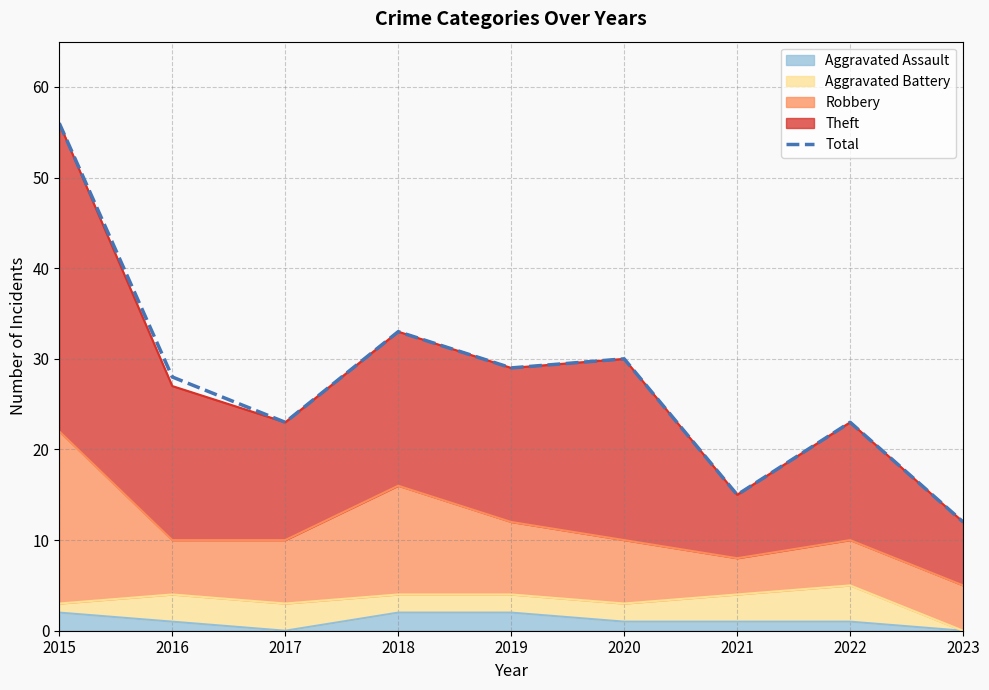

Is it true that the value at 2018 is 33?

True